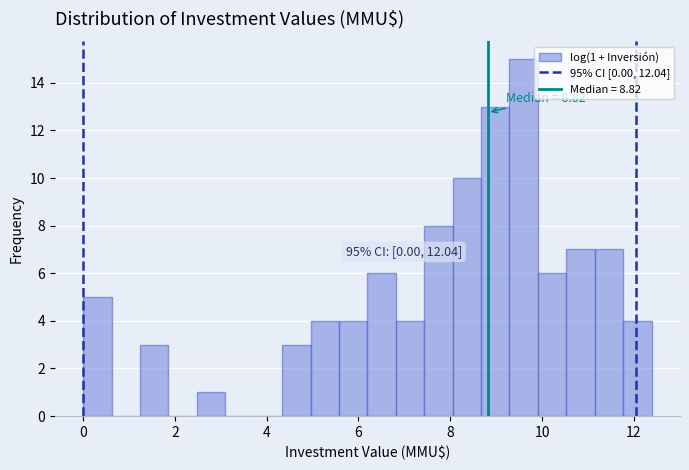

Around what value on the x-axis is the tallest bar? Give the approximate position of its centre, as read against the axis.

9.6